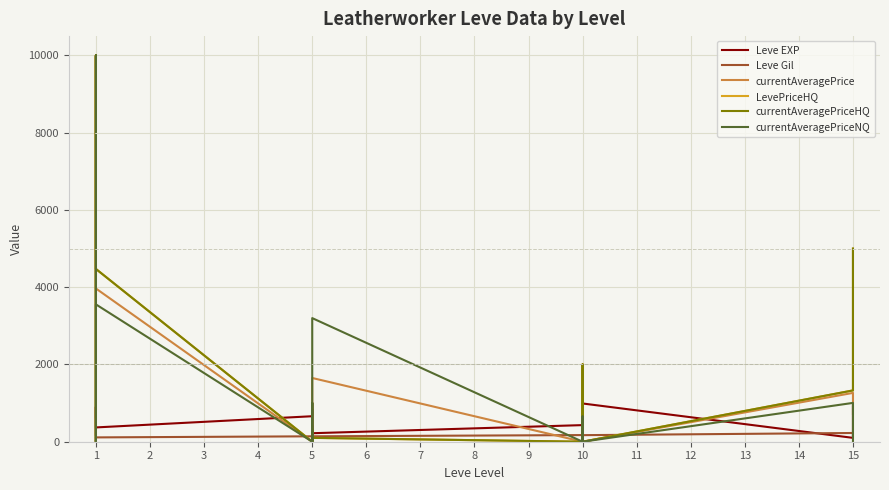

Which series has the largest range (max minus min)?

currentAveragePrice